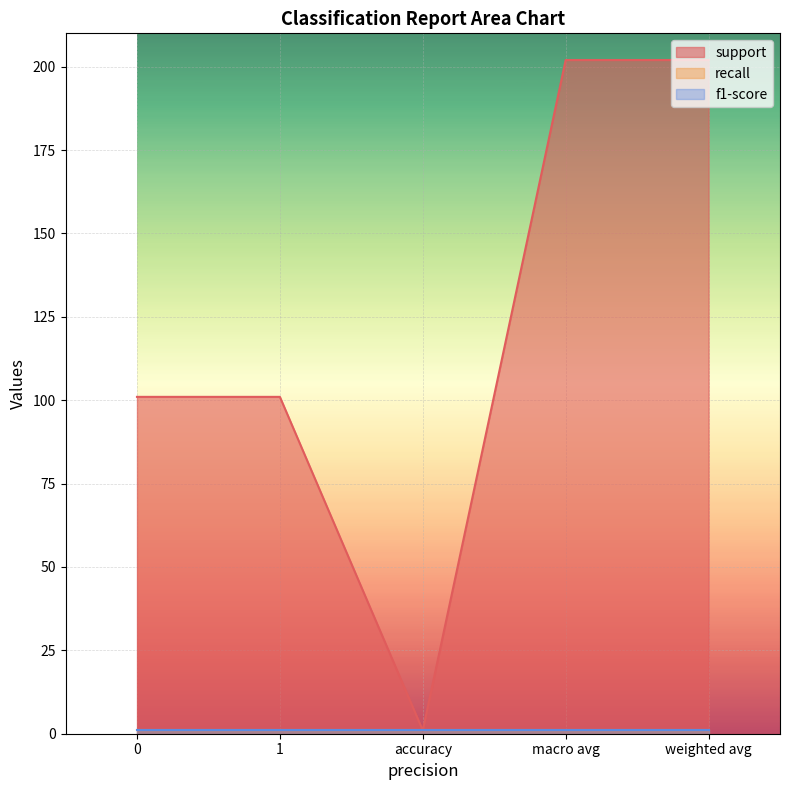

List the series in order of their peak value, lowest first.

recall, f1-score, support